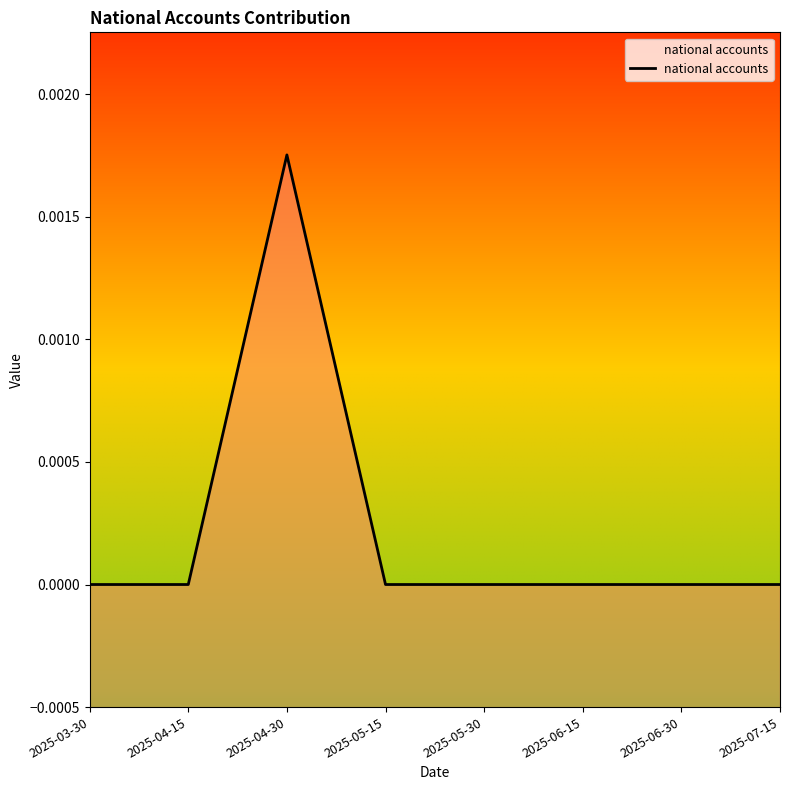

Rank the categories by value from lowest to highest.

2025-03-30, 2025-04-15, 2025-05-15, 2025-05-30, 2025-06-15, 2025-06-30, 2025-07-15, 2025-04-30